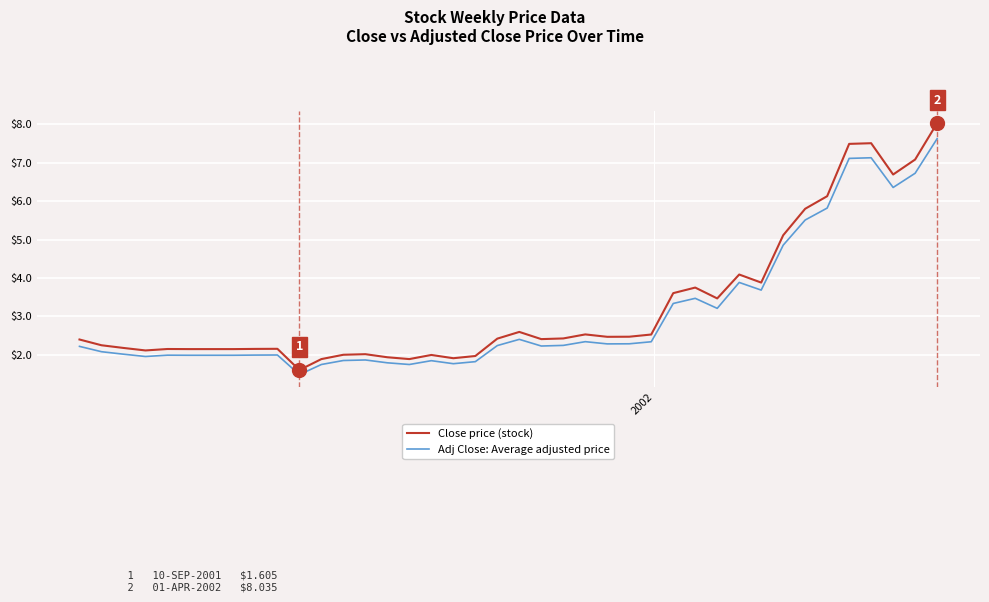

Rank the series by their maximum value, from highest to lowest.

Close price (stock), Adj Close: Average adjusted price